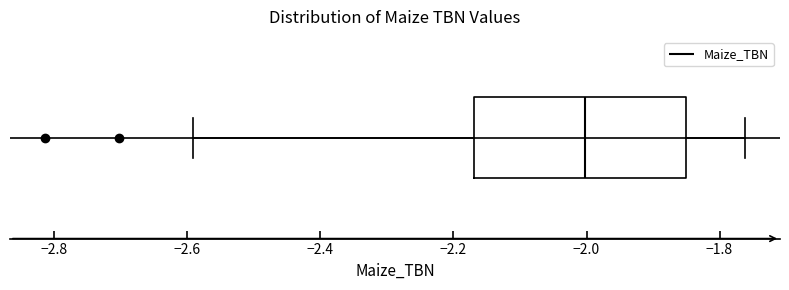

Transcribe this box plot: give where the median line is, the range the box spans, and where the two whiskers end, as read against the x-axis. The values are not printed on the chart, so give them approximately, as read against the axis.

median -2.00, box -2.16 to -1.86, whiskers -2.60 to -1.76